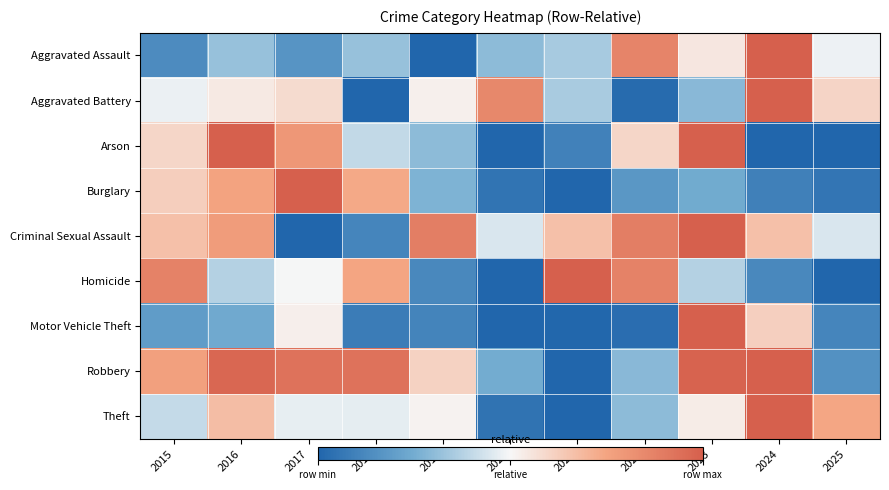

List the series in order of their peak value, highest first.

Theft, Motor Vehicle Theft, Burglary, Robbery, Aggravated Assault, Aggravated Battery, Arson, Criminal Sexual Assault, Homicide